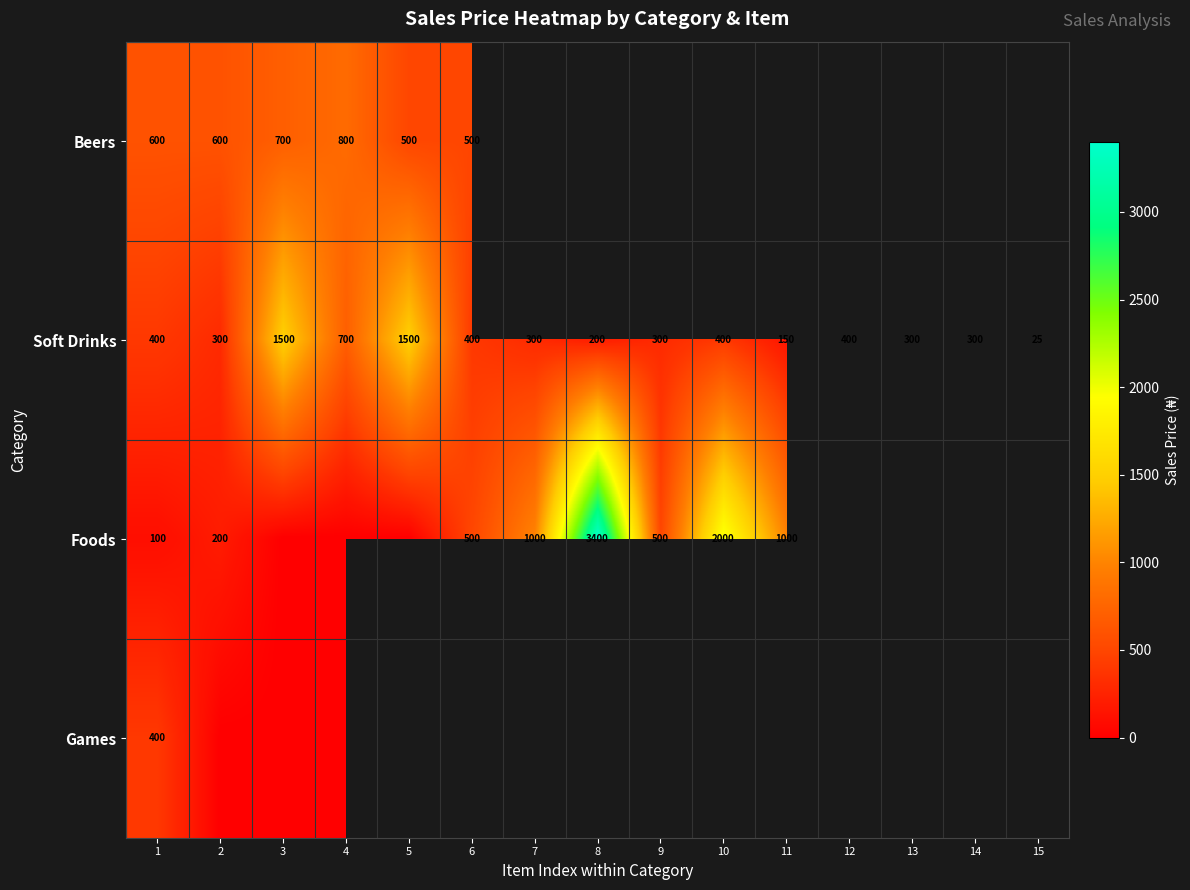

At which label is Soft Drinks closest to 762?

4